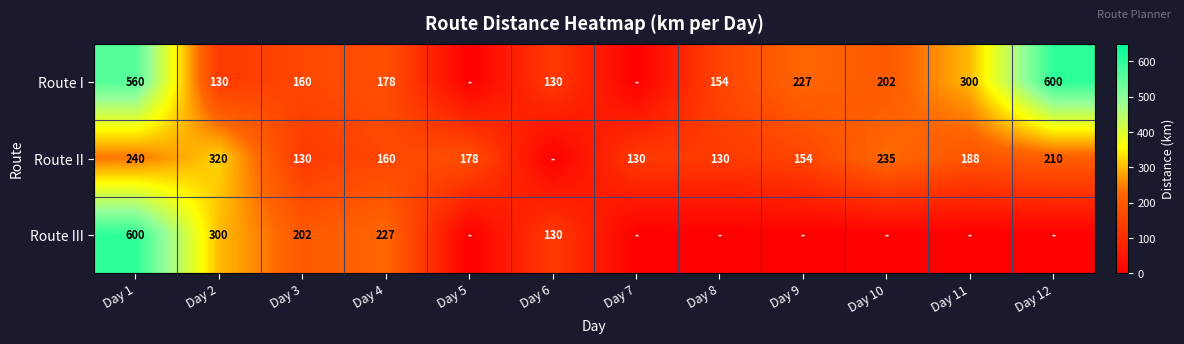

What is the difference between the highest and lowest values at Day 2?

190